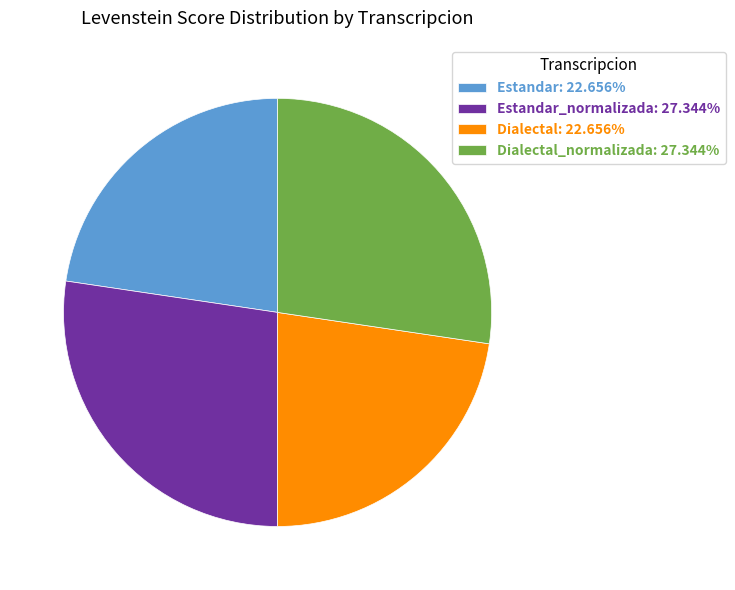

Does Dialectal: 22.656% represent more than half of the total?

No